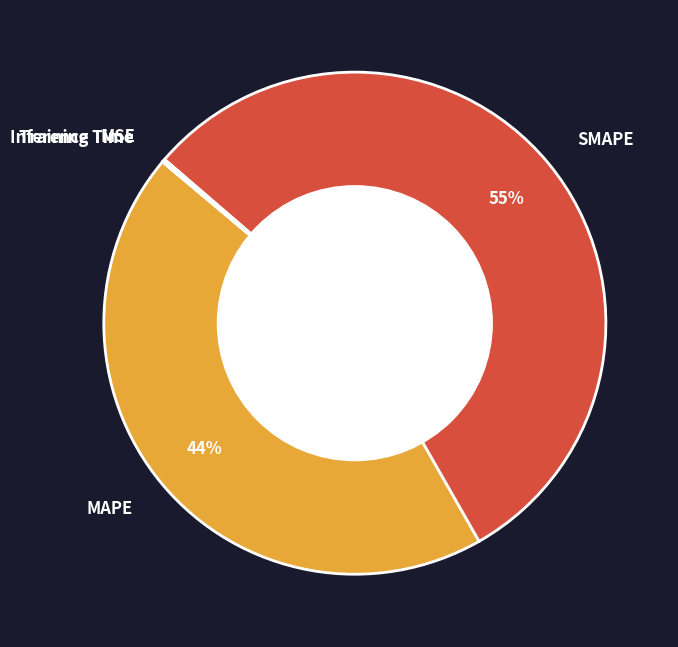

Does SMAPE account for over 50% of the chart?

Yes